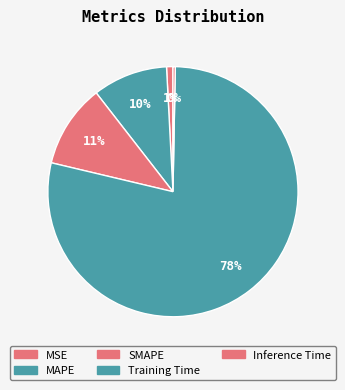

Is there any slice that represents more than half of the pie?

Yes